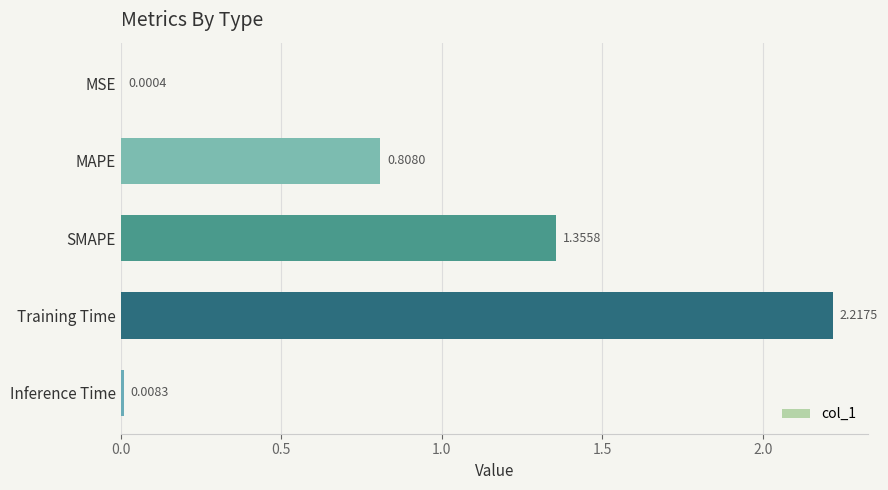

What is the sum of all values?

4.4